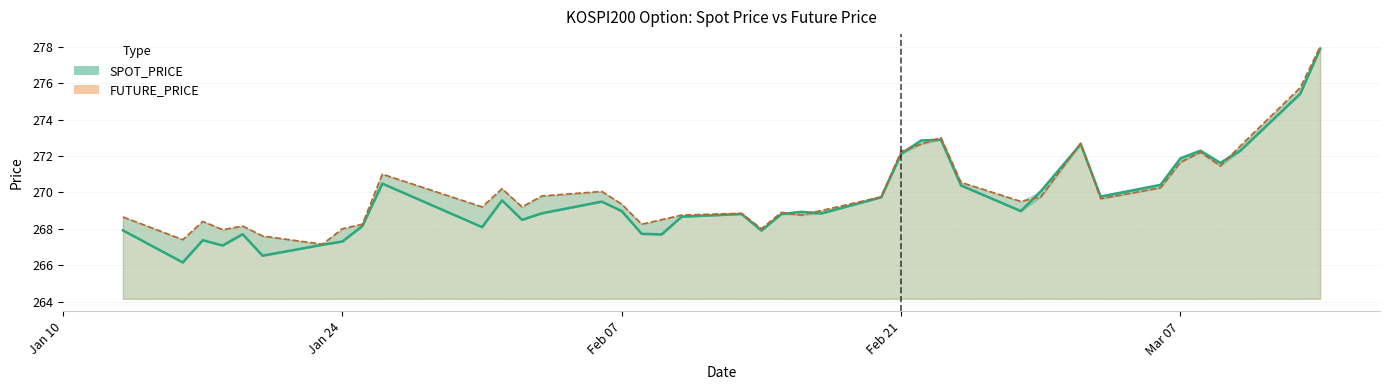

True or false: SPOT_PRICE and FUTURE_PRICE intersect in this chart.

True